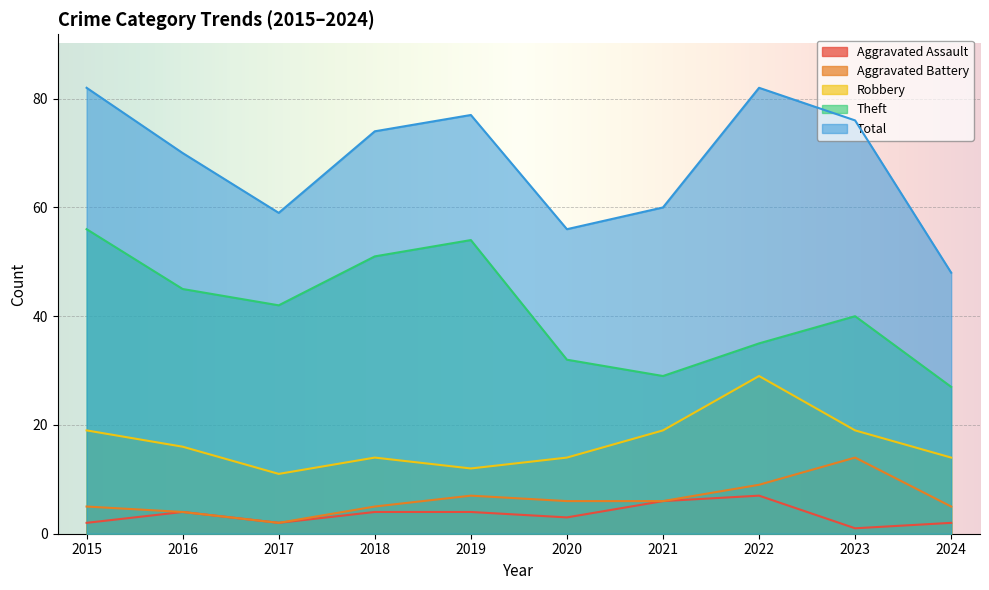

True or false: Theft and Robbery intersect in this chart.

False